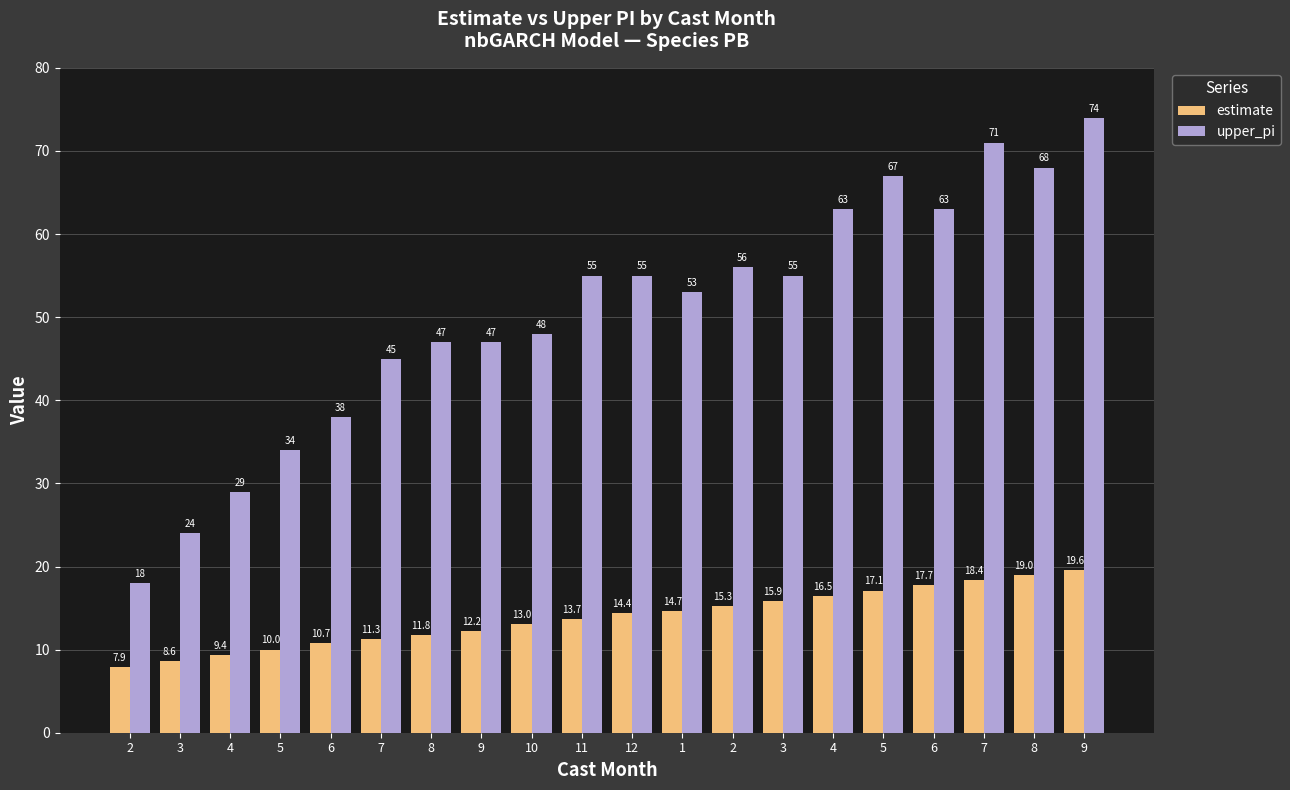

What is the difference between the maximum and second lowest values in the upper_pi series?

50.0